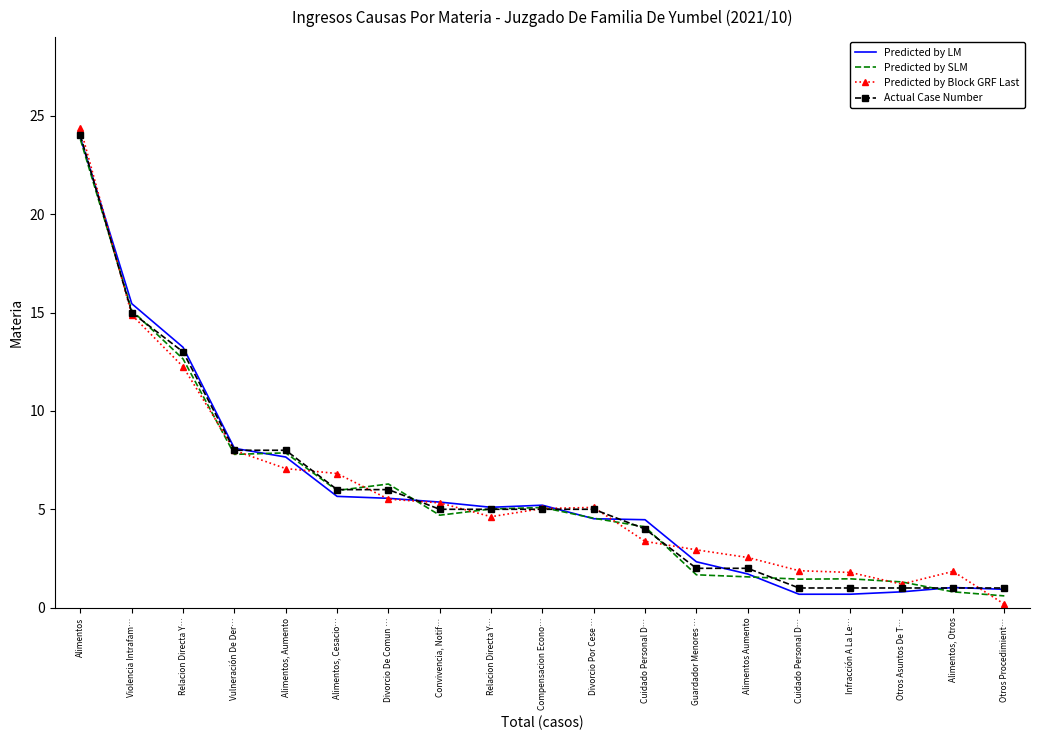

What are all the series names shown in the legend?

Predicted by LM, Predicted by SLM, Predicted by Block GRF Last, Actual Case Number